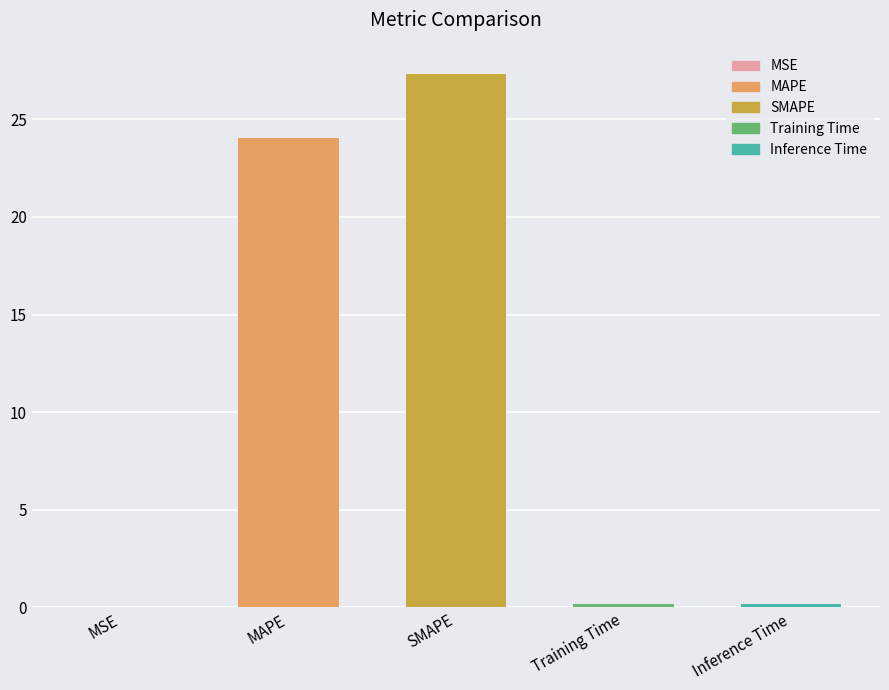

What is the sum of all values?

51.8